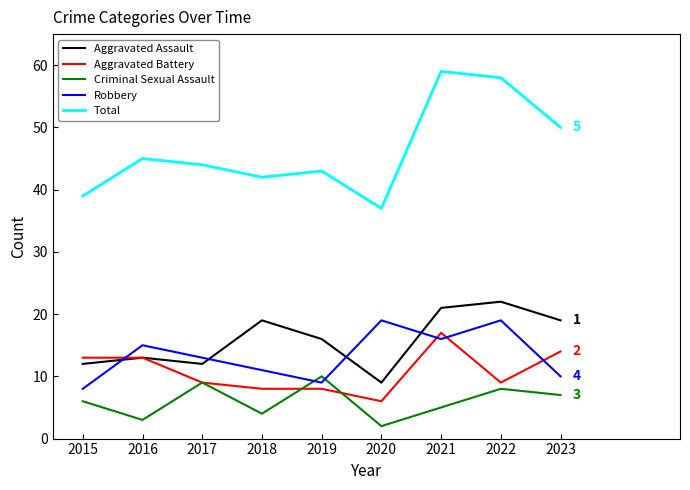

At which label is Aggravated Assault closest to 15?

2019